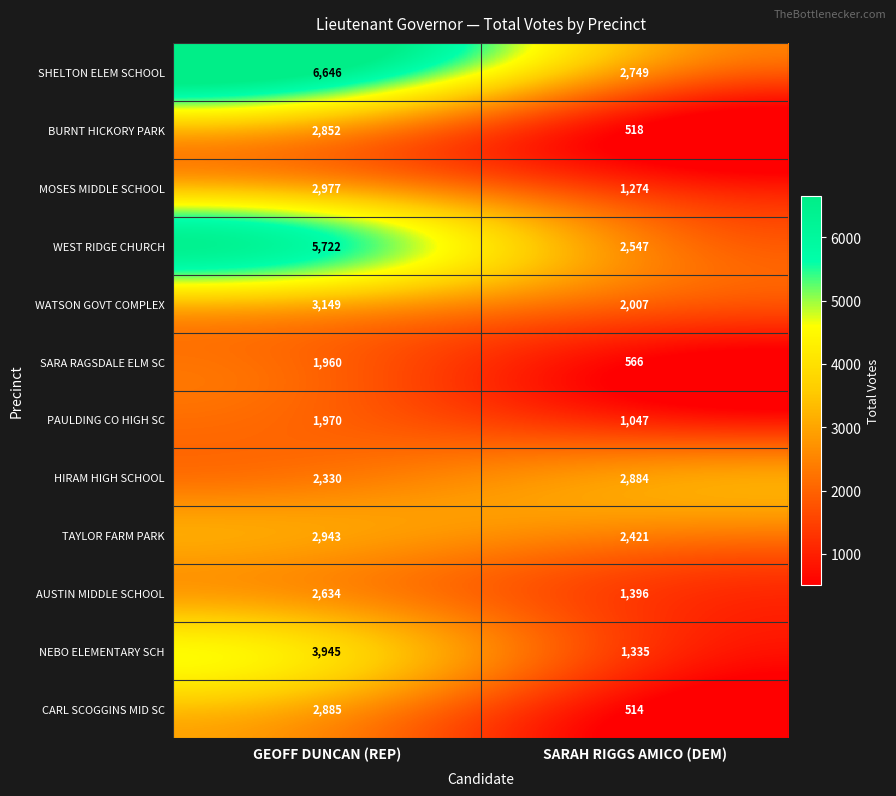

What is the spread (max minus min) of values at SARAH RIGGS AMICO (DEM)?

2370